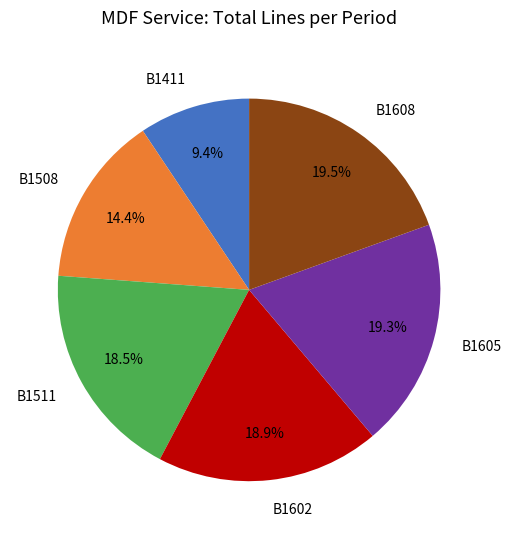

To the nearest percent, what is the combined percentage of B1608 and B1605?

39%